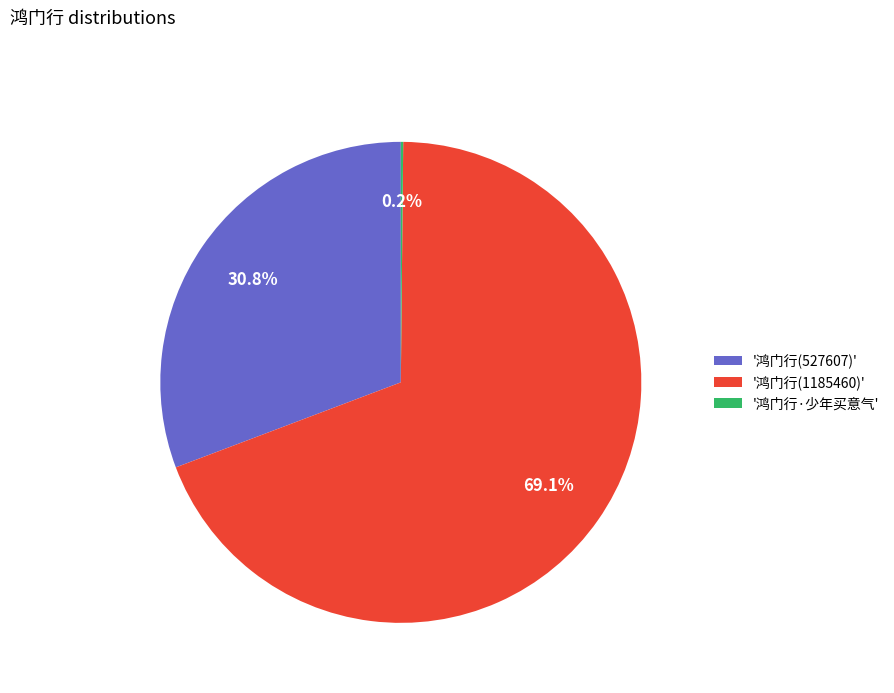

To the nearest percent, what is the difference between the largest and smallest slice percentages?

69%